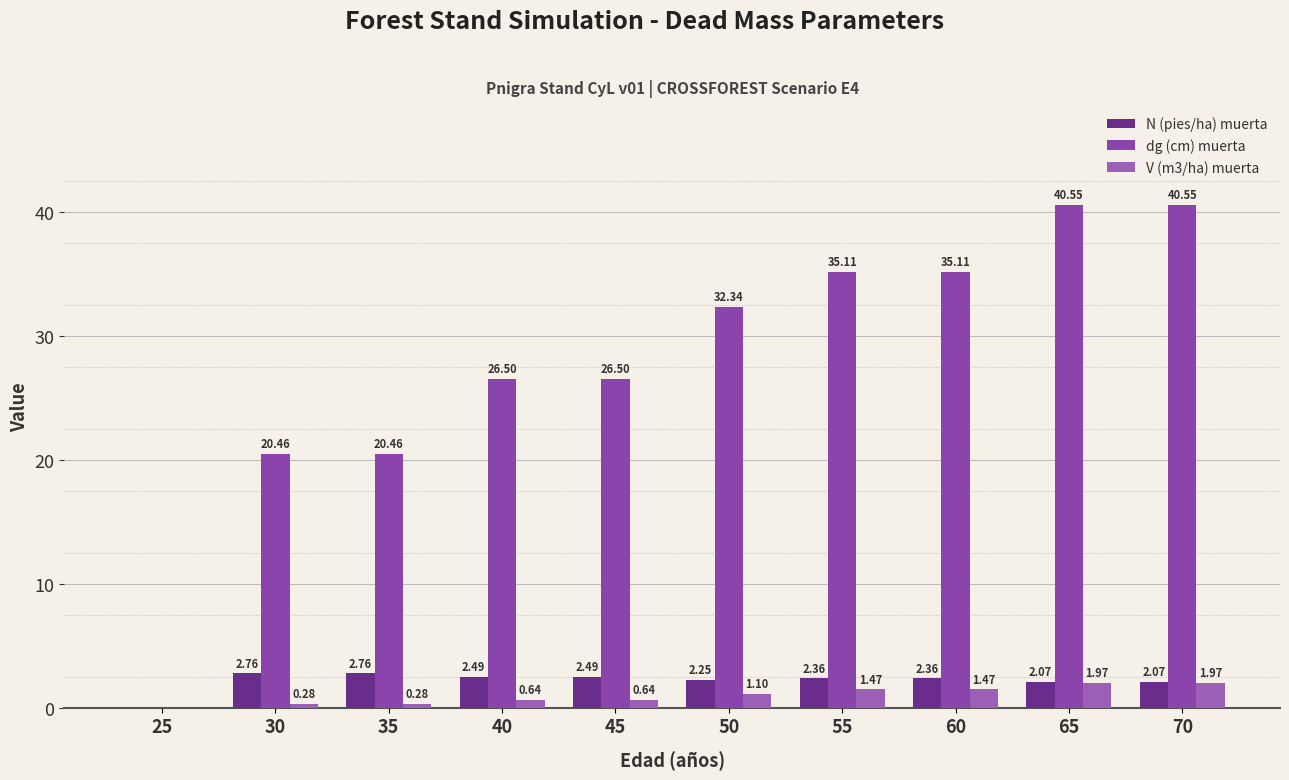

How many groups of bars are there?

10